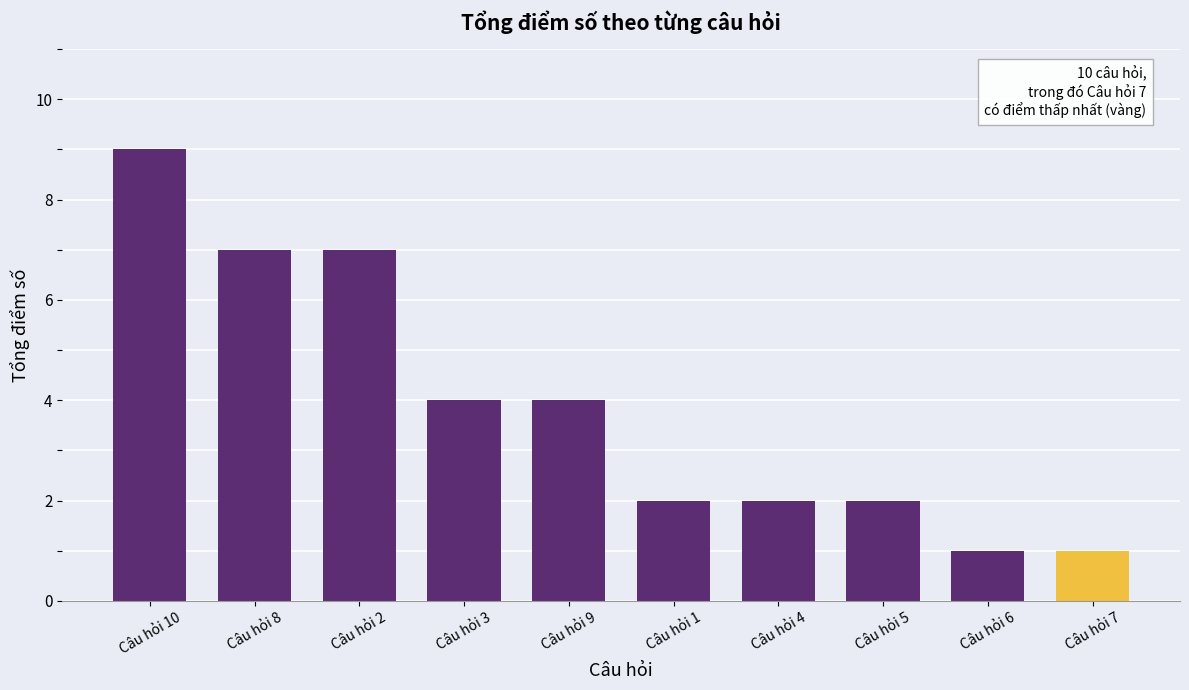

Reading left to right, what are all the values shown in this chart?

9	7	7	4	4	2	2	2	1	1